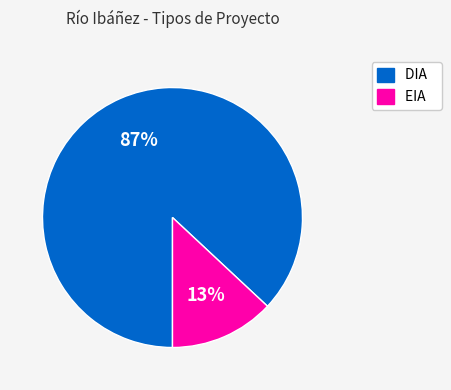

Rank the categories by value from lowest to highest.

EIA, DIA